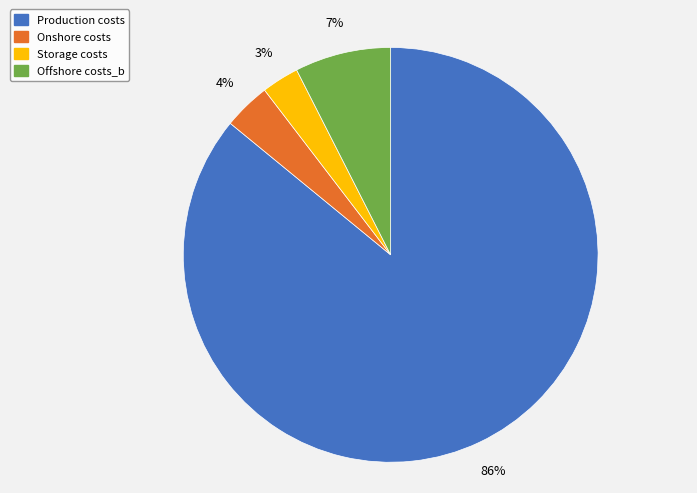

Approximately how many times larger is the value at Onshore costs compared to Storage costs?

1.3